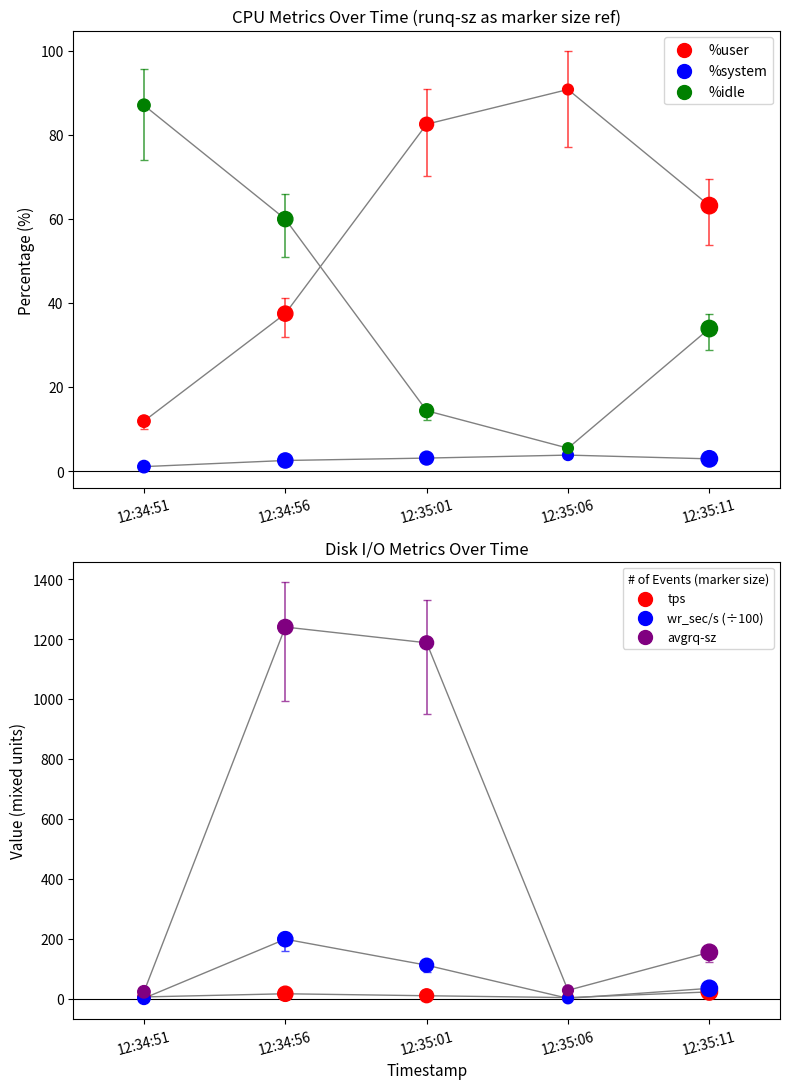

Is the value of wr_sec/s (÷100) at 12:35:06 greater than the value of avgrq-sz at 12:35:01?

No